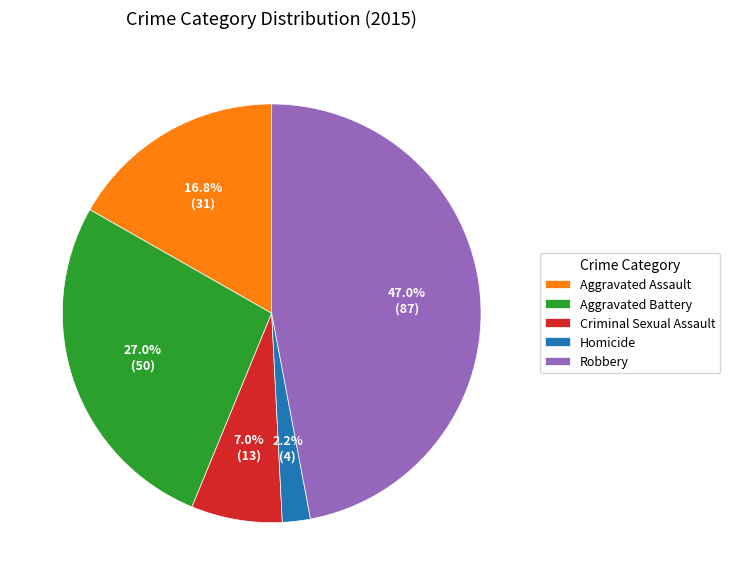

Is there any slice that represents more than half of the pie?

No